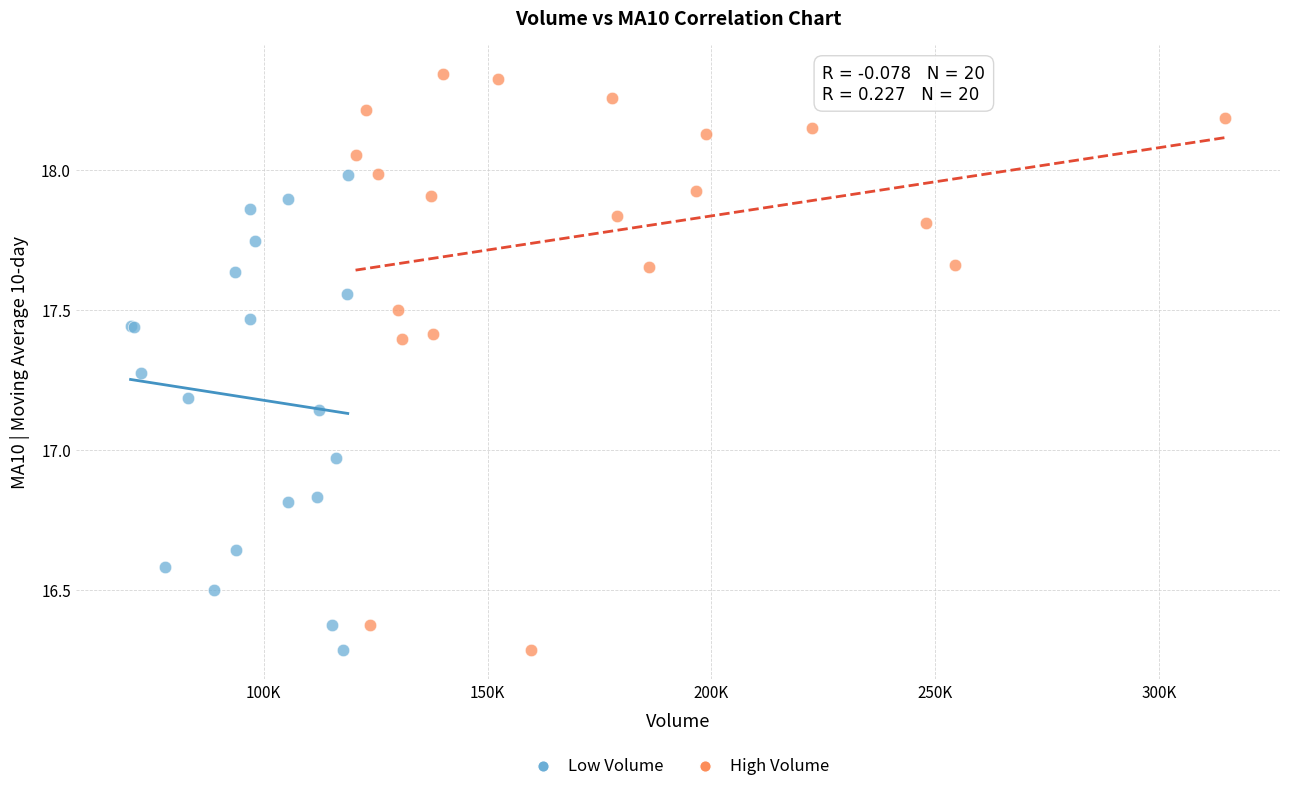

Which series has the largest Y range (max minus min)?

High Volume